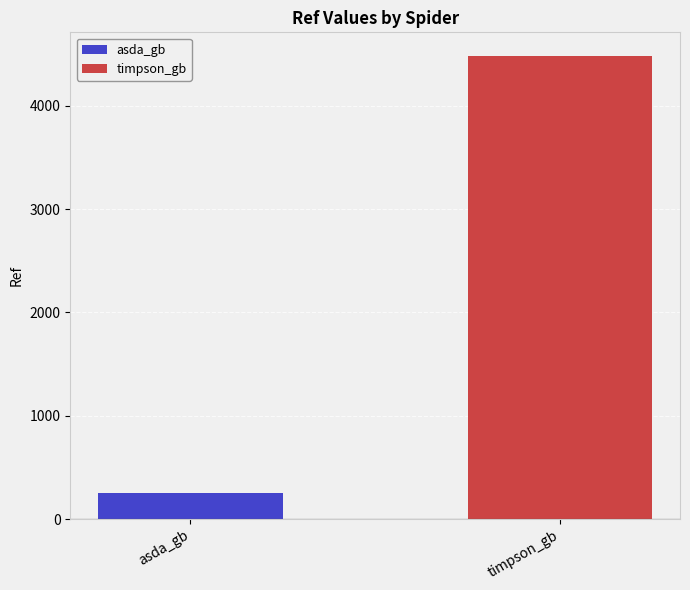

Which series has the widest spread of values?

asda_gb